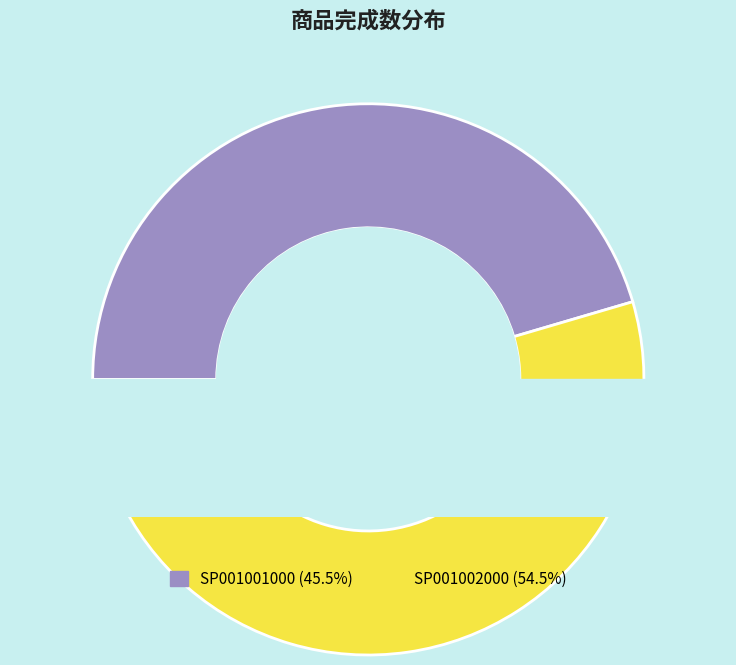

Which has a higher value, SP001002000 or SP001001000?

SP001002000